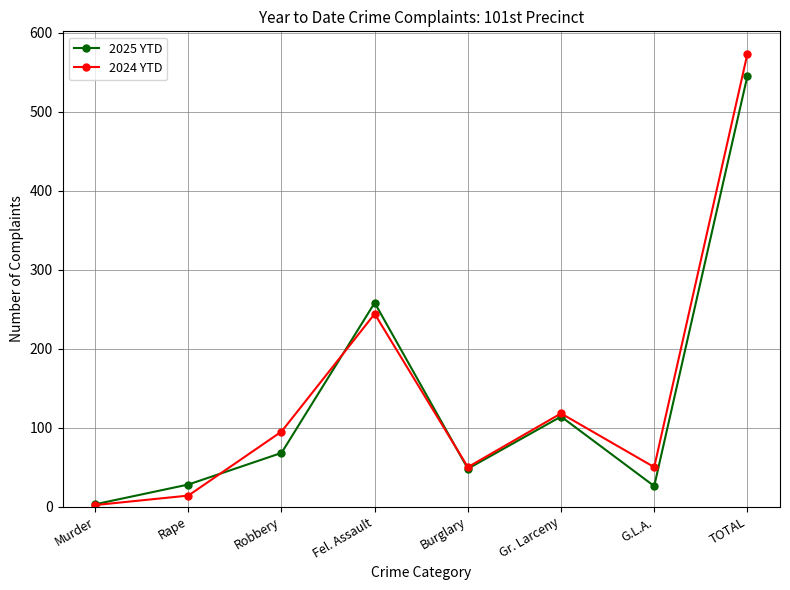

What are all the series names shown in the legend?

2025 YTD, 2024 YTD